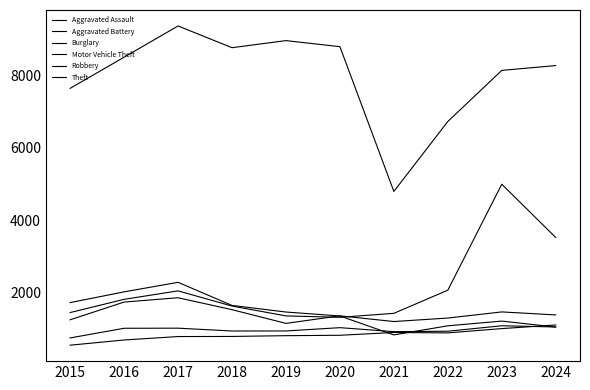

What value does the Theft series have at 2023, to the nearest 50?

8150